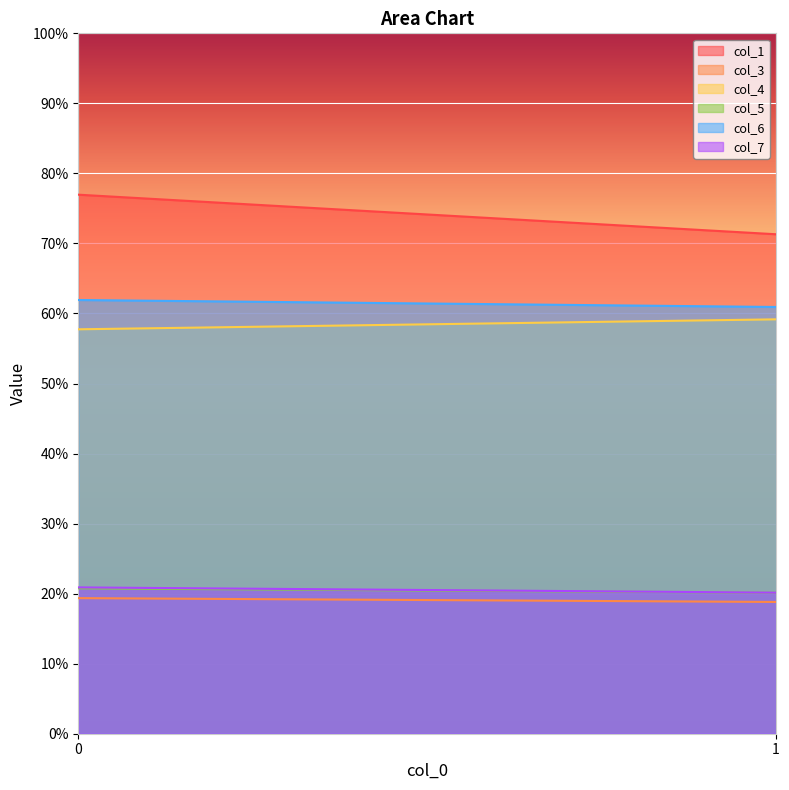

Reading left to right, list all the values displayed in this chart.

col_1: 77.0	71.3
col_3: 19.4	18.8
col_4: 57.7	59.2
col_5: 20.8	20.1
col_6: 61.9	60.9
col_7: 20.9	20.1